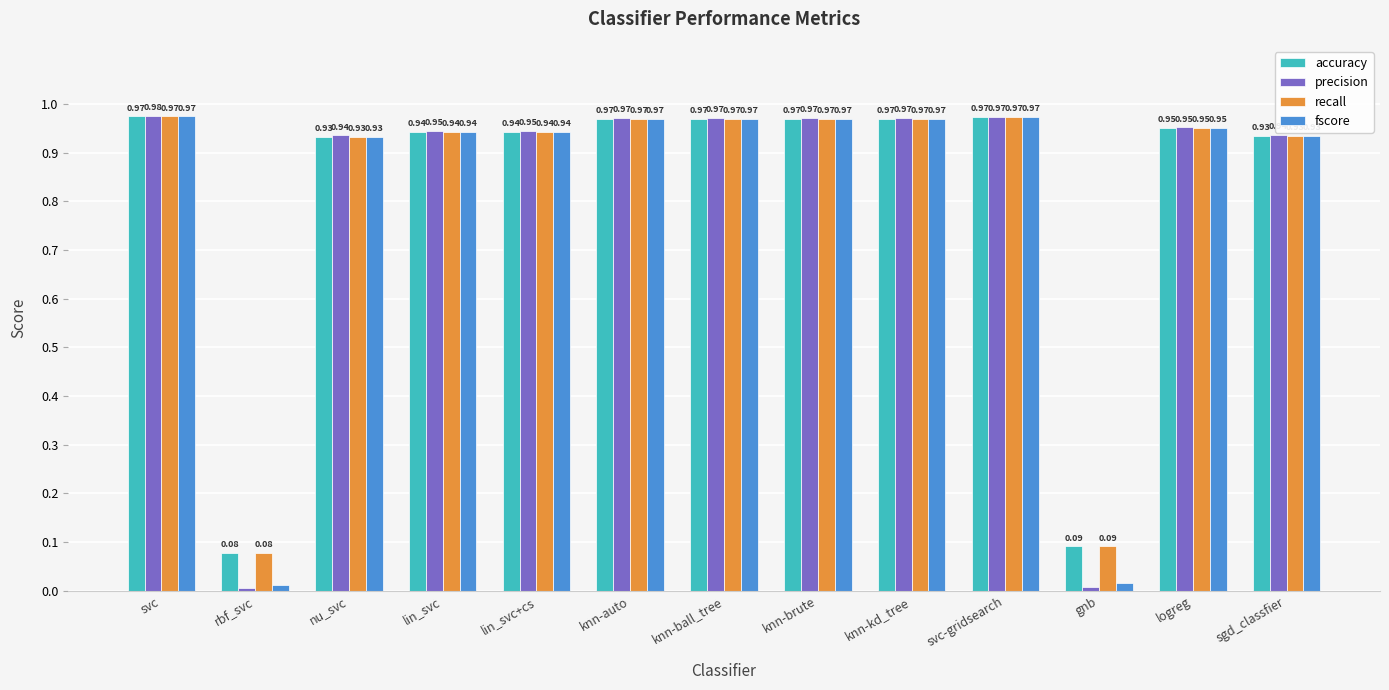

Which series has the widest spread of values?

precision